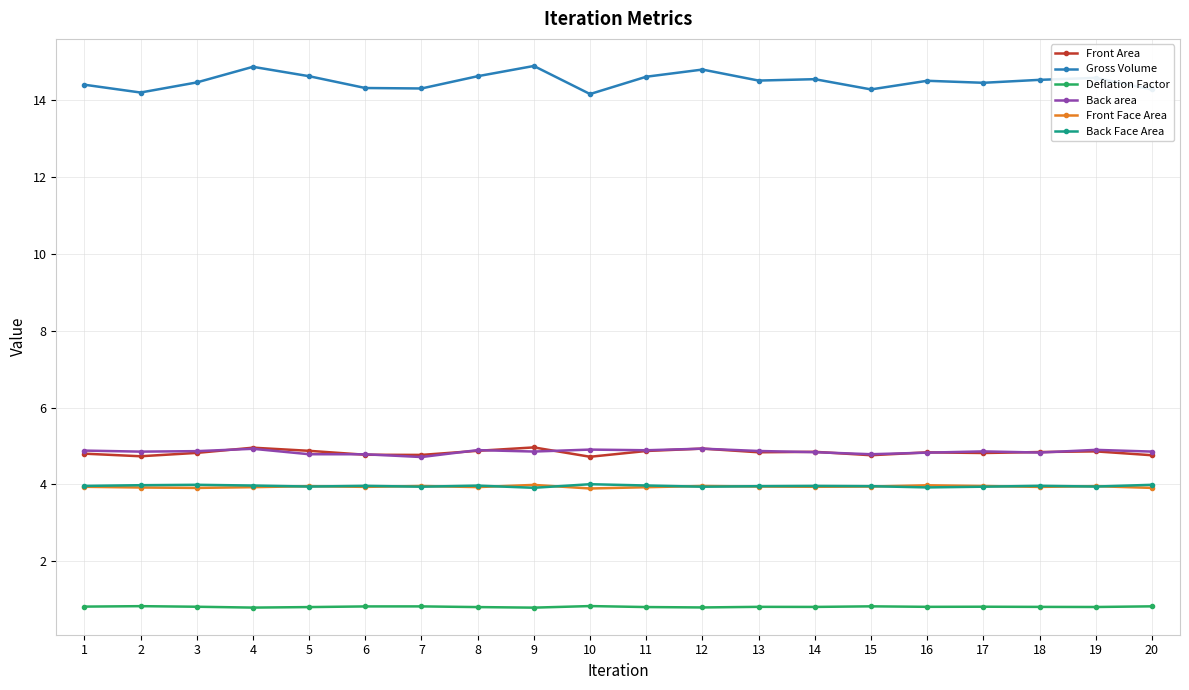

At which category does Gross Volume reach its first local peak?

4